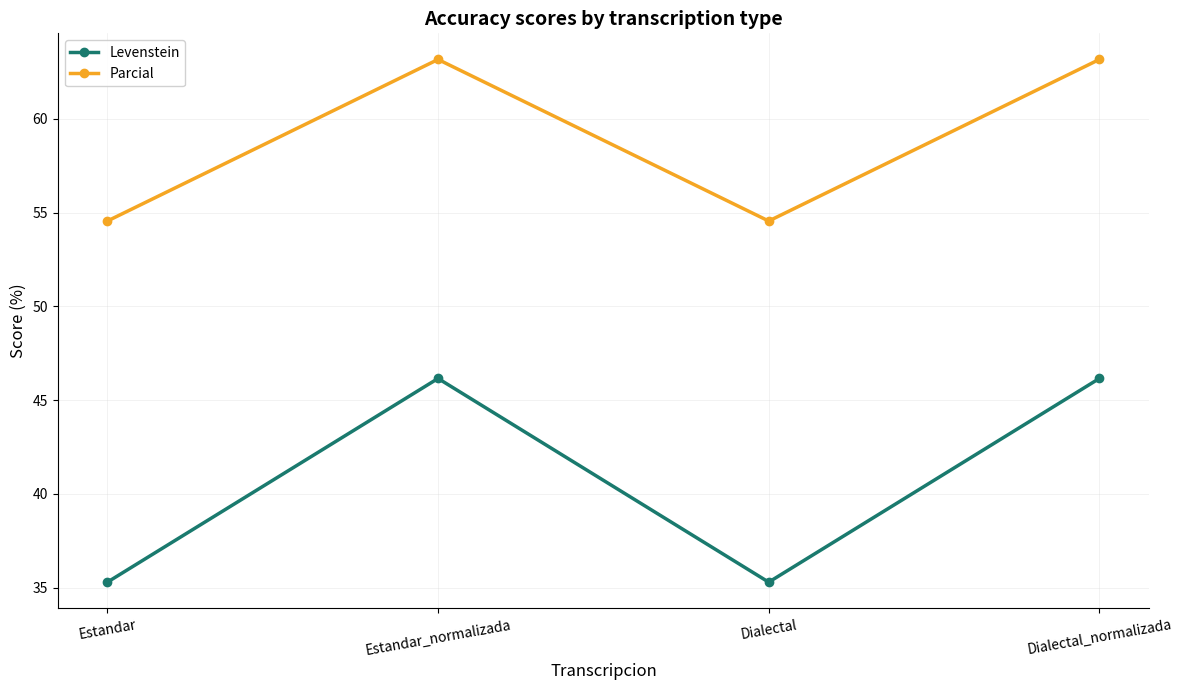

True or false: Parcial and Levenstein cross at least once.

False